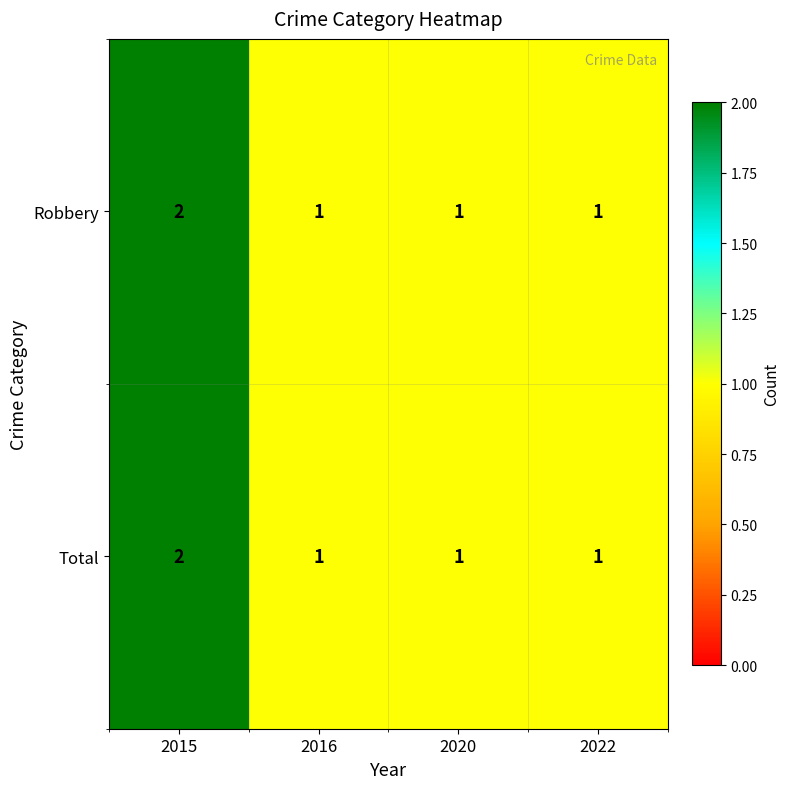

The Robbery series shows 1 at 2016. True or false?

True